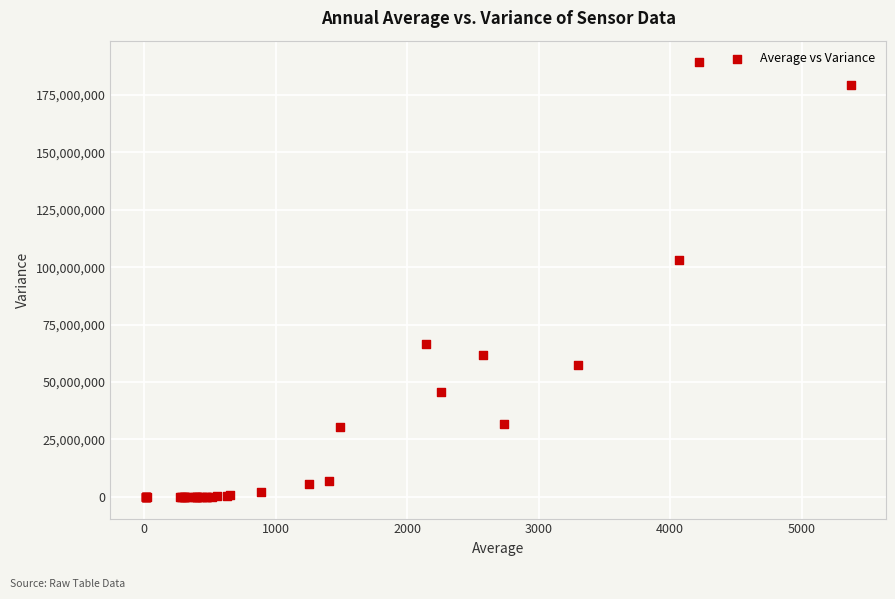

What Y value in the scatter plot is closest to 94621763?

102969749.0